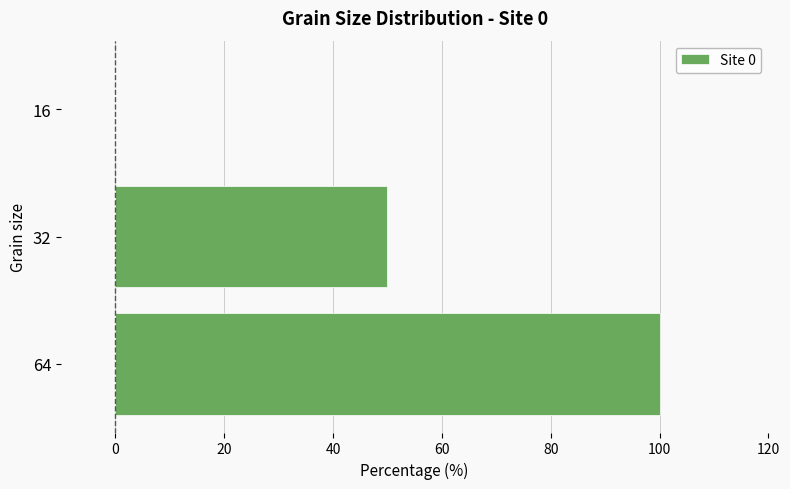

What is the maximum value shown in the chart?

100